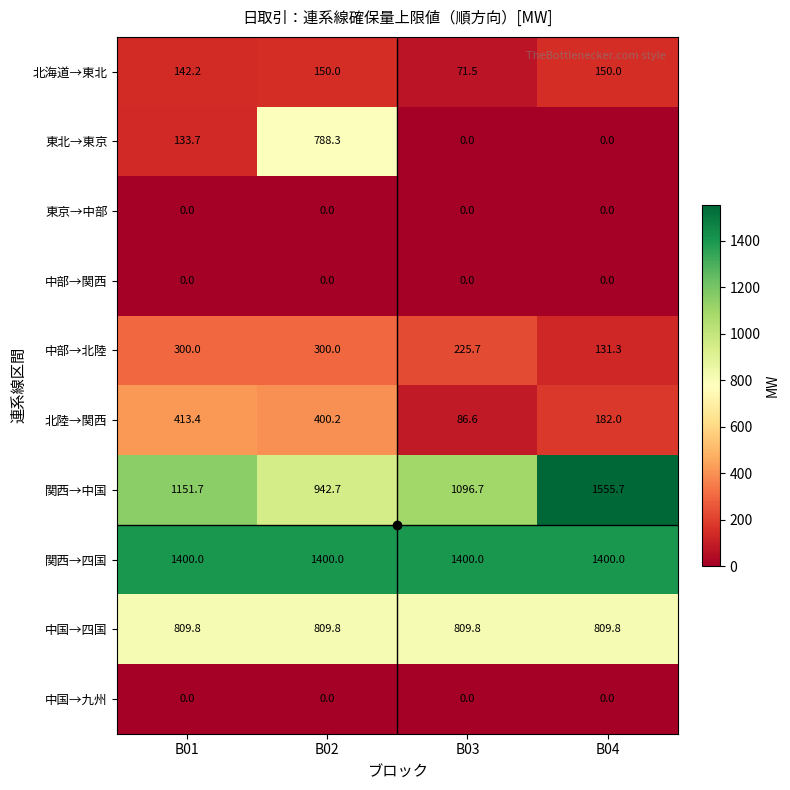

What is the minimum value for 関西→四国?

1400.0